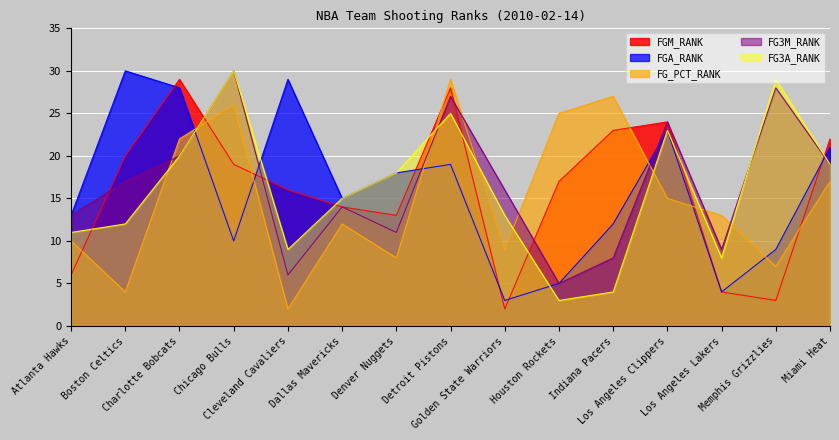

Where is the first local minimum for FGM_RANK?

Denver Nuggets